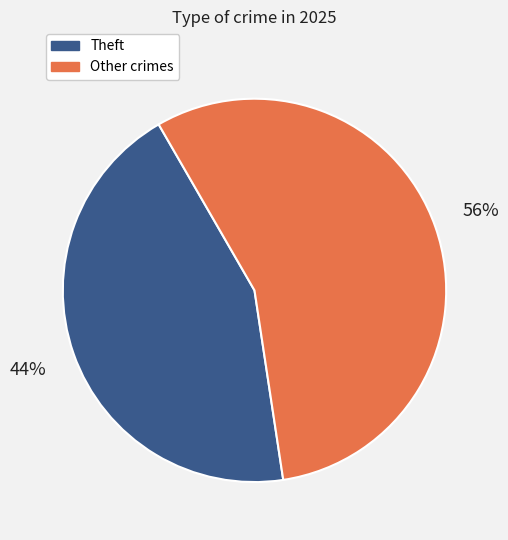

To the nearest percent, what is the difference between the largest and smallest slice percentages?

12%